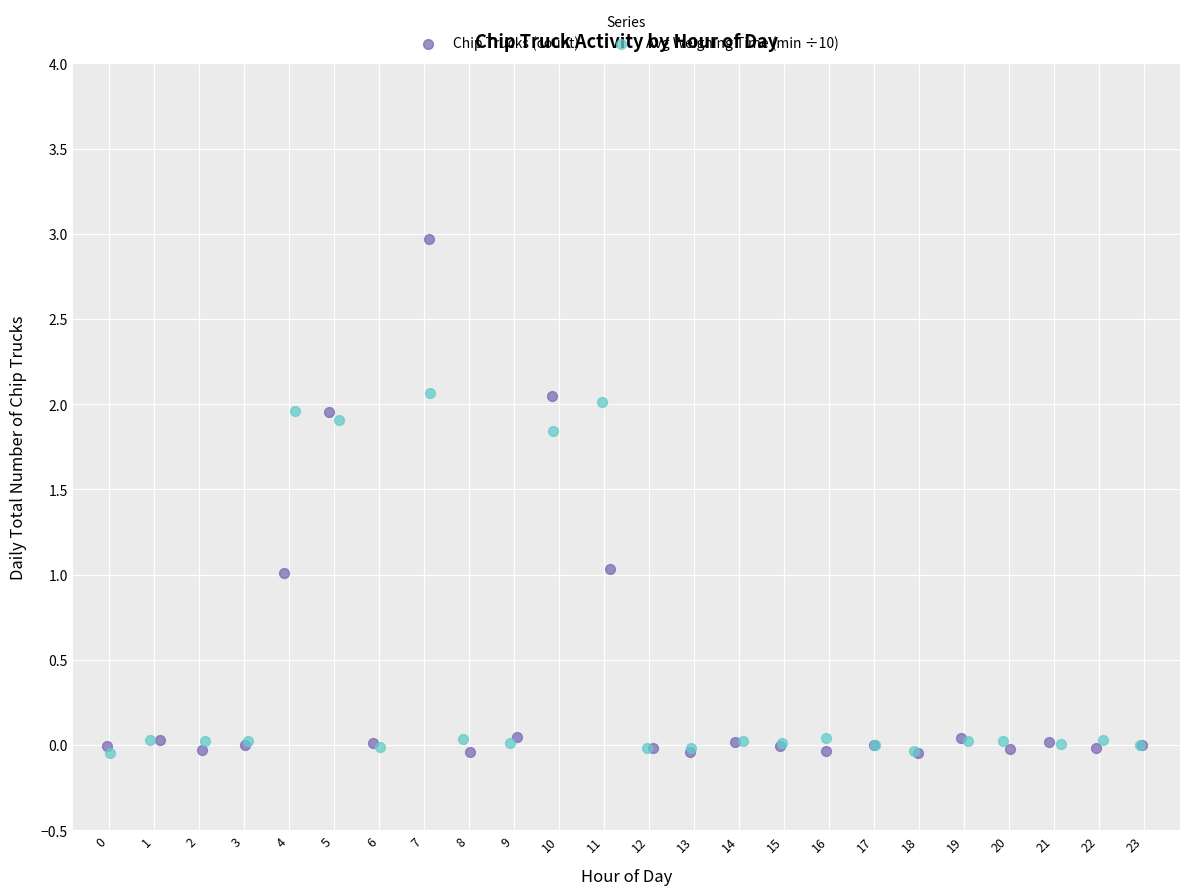

What are all the series names shown in the legend?

Chip Trucks (count), Avg Weighing Time (min ÷10)